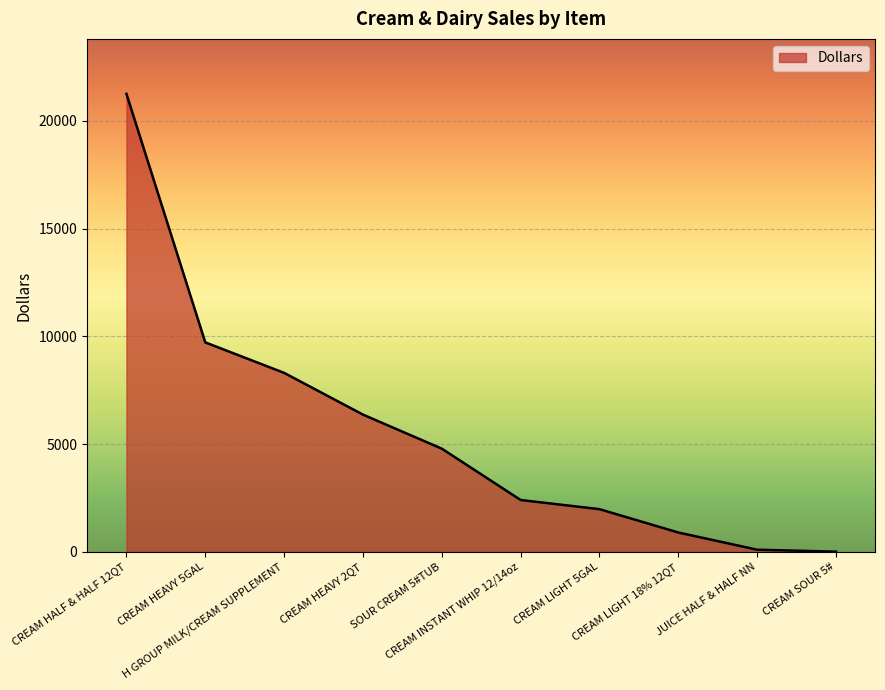

Where is the data nearest to the value 10632?

CREAM HEAVY 5GAL